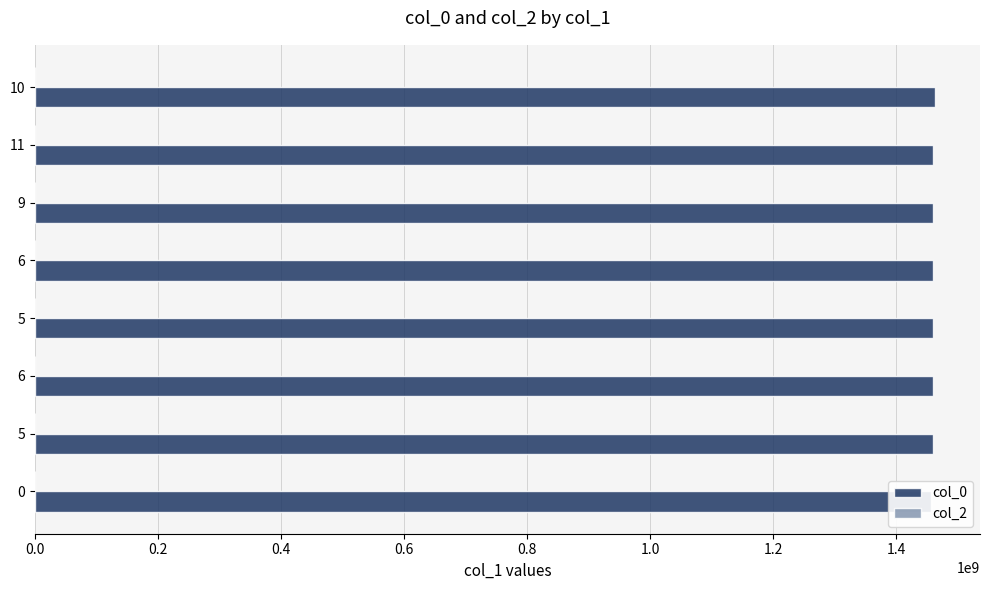

Which series has the widest spread of values?

col_0